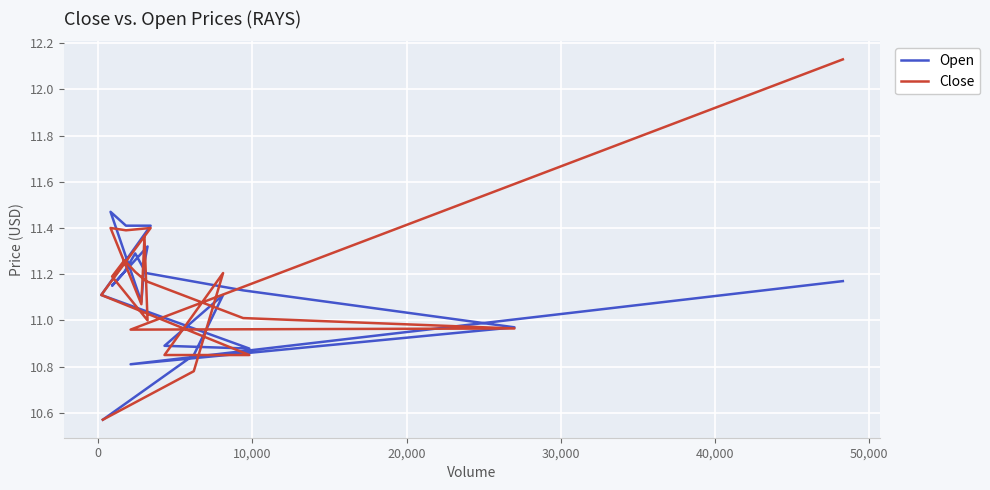

Is it true that Close equals 6.5 at 12?

False